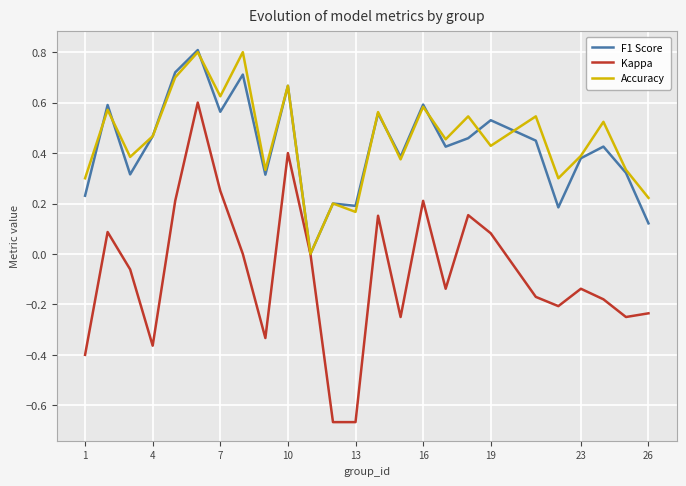

What is the maximum value shown in the chart?

0.8